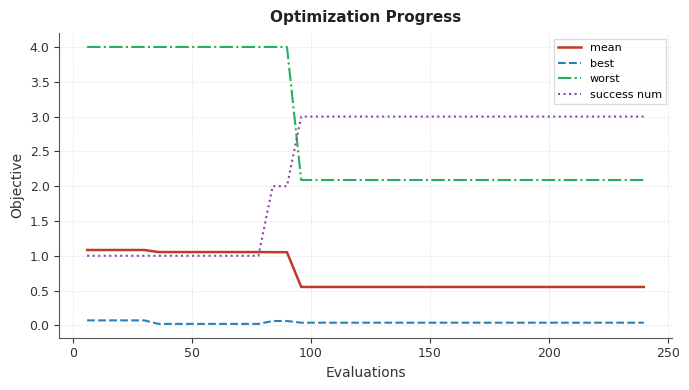

Which series has the largest total across all categories?

worst